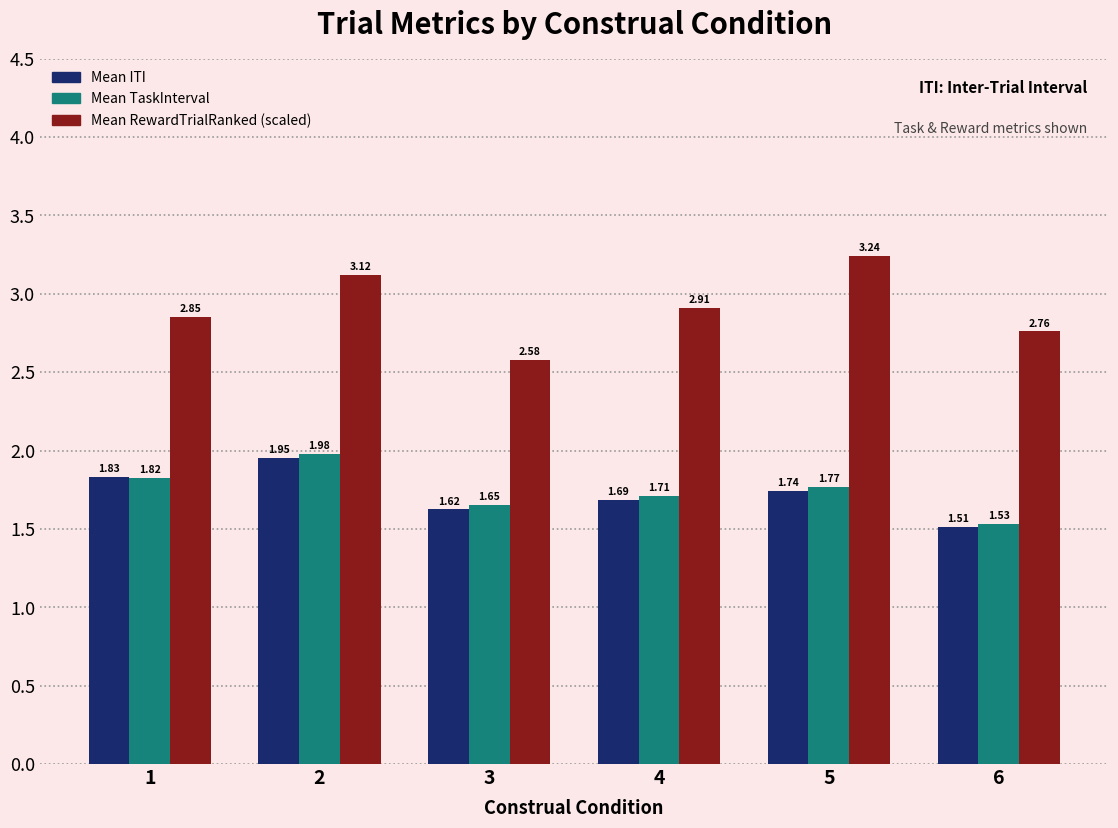

Are the bars horizontal?

No